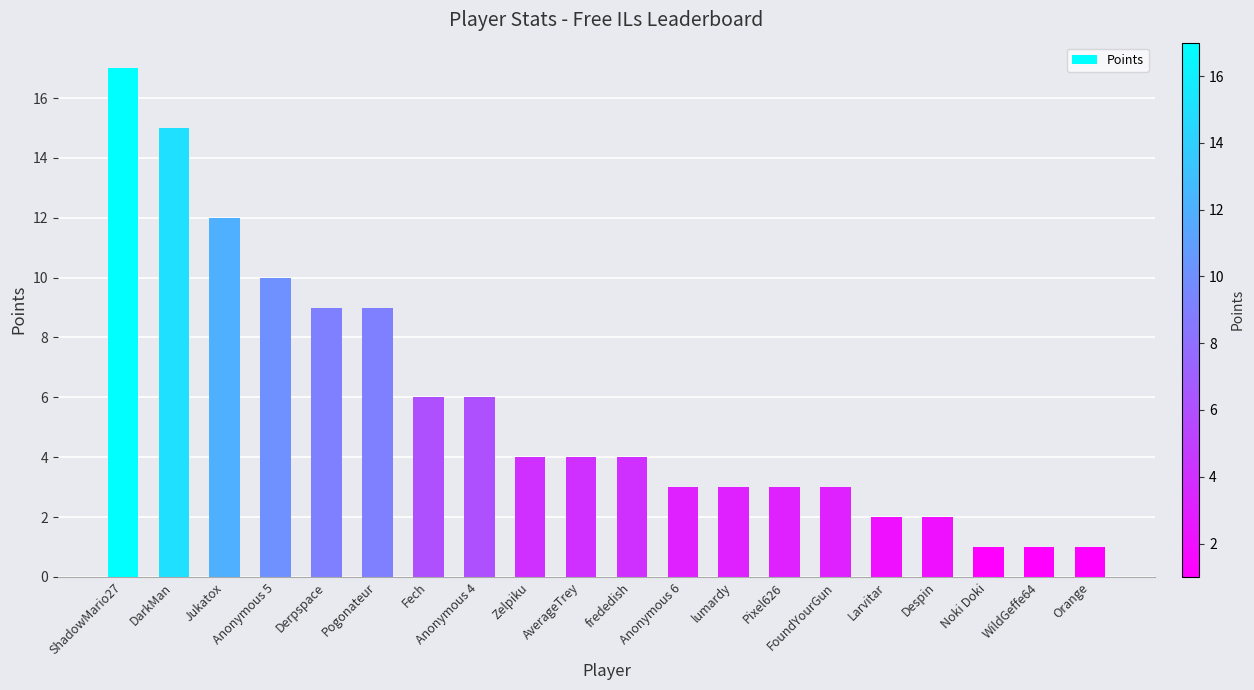

What is the difference between the second highest and minimum values?

14